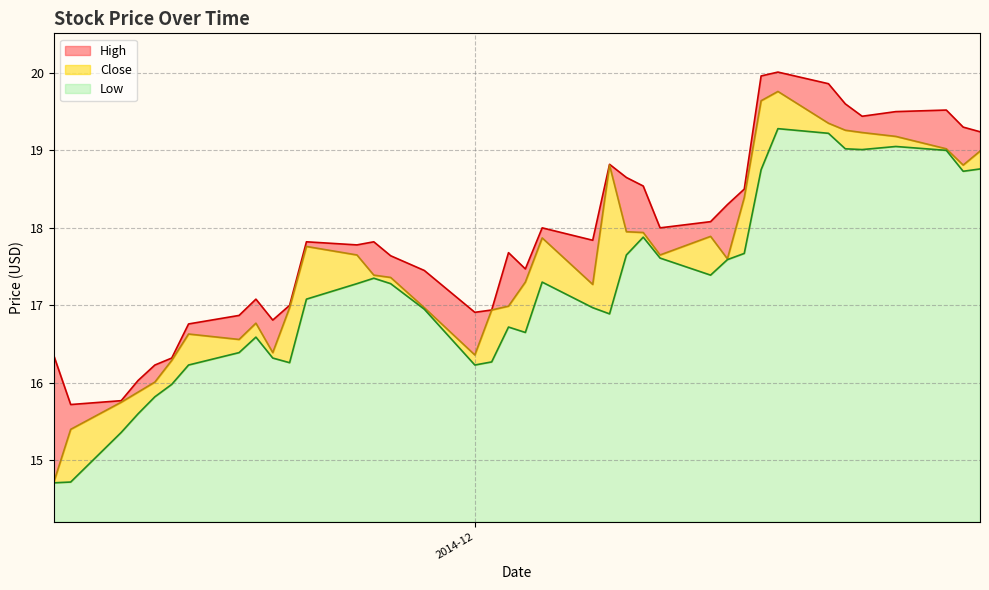

List the series in order of their overall mean, highest first.

High, Close, Low